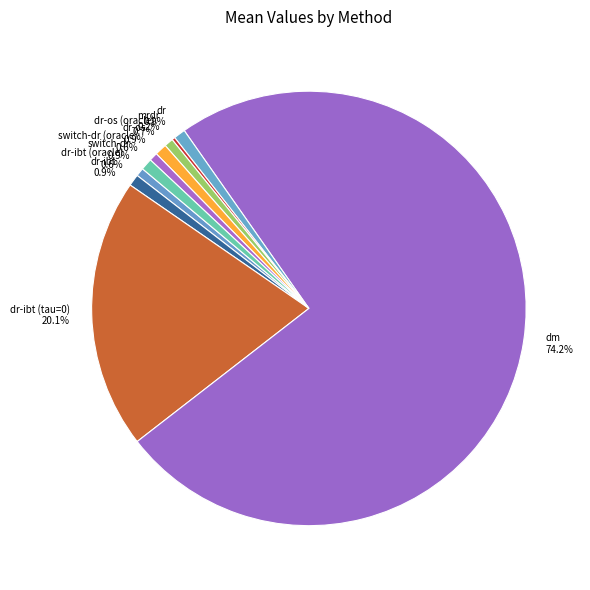

What is the largest slice in the pie chart?

dm